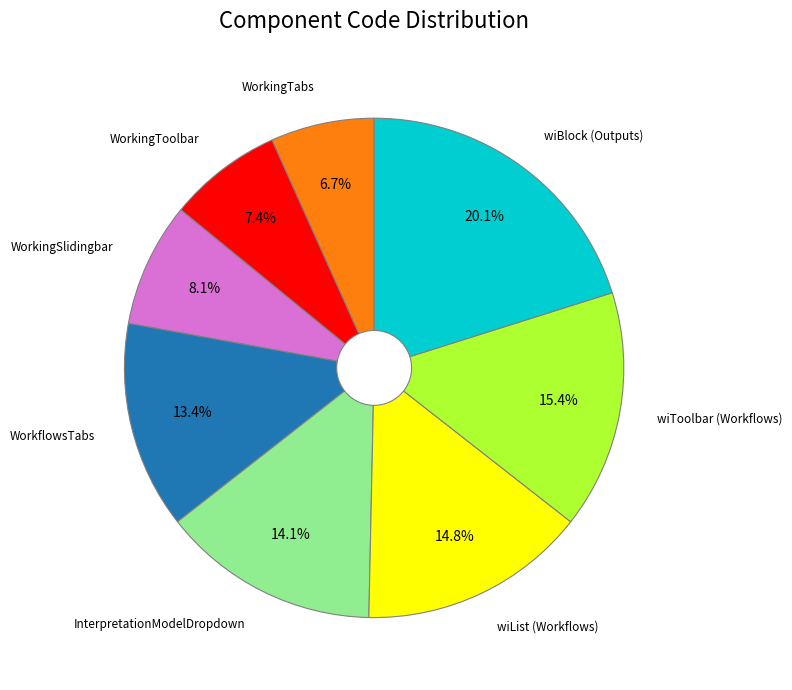

Is InterpretationModelDropdown the majority of the pie?

No